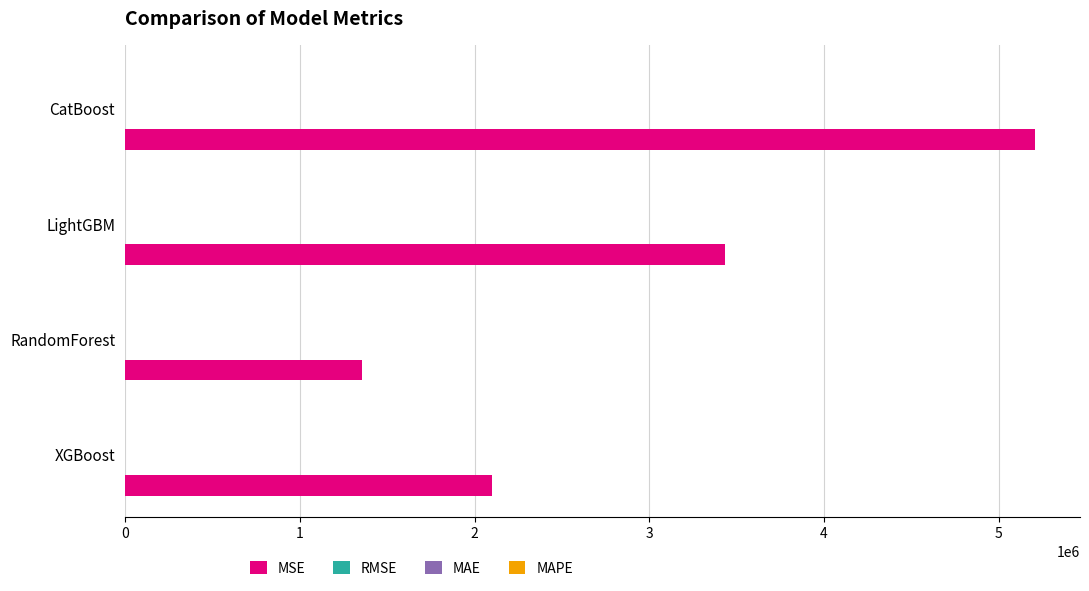

Where is MSE nearest to the value 3280498?

LightGBM